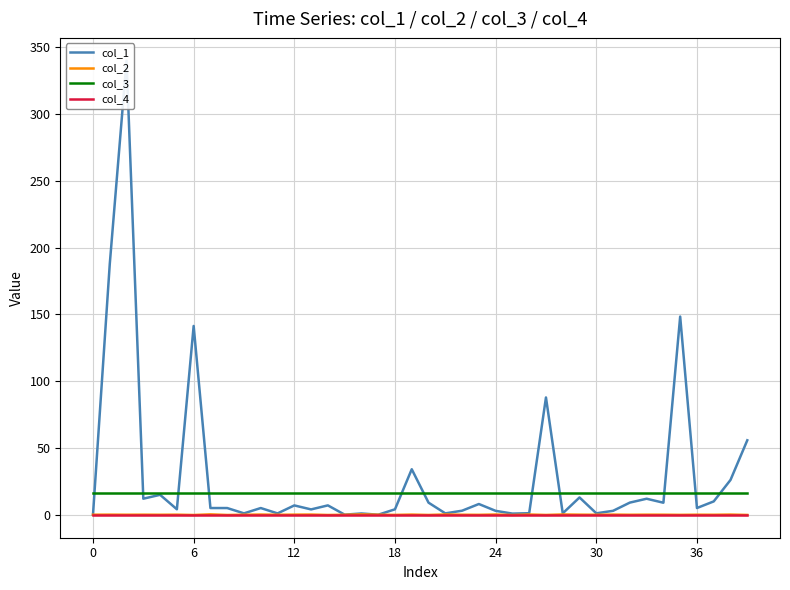

True or false: col_3 and col_2 intersect in this chart.

False